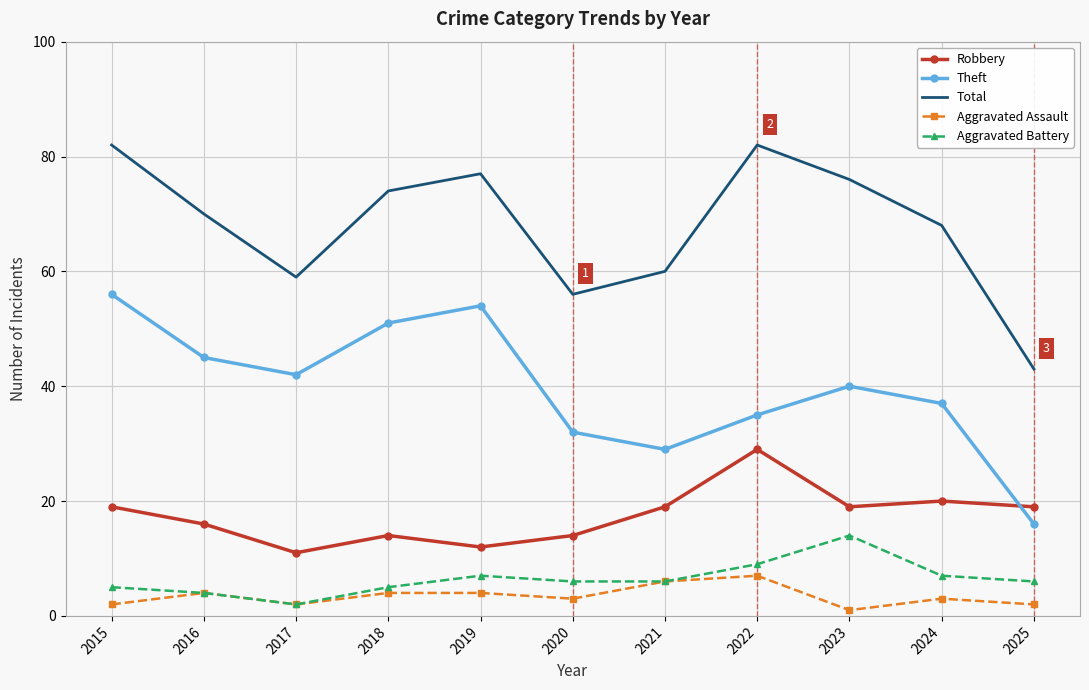

What is the spread (max minus min) of values at 2025?

41